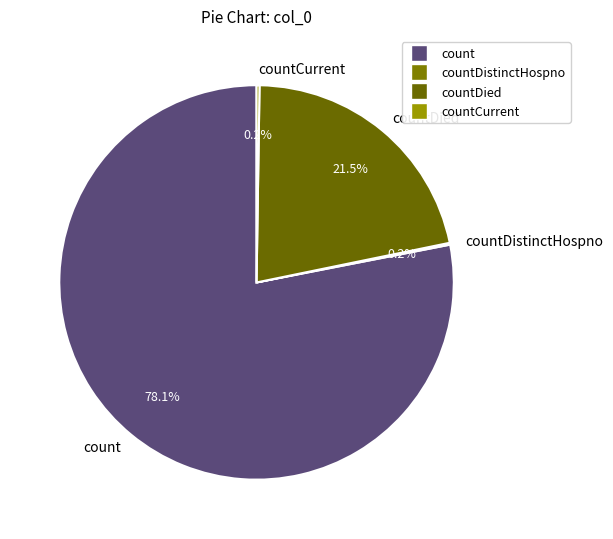

To the nearest percent, what is the difference between the largest and smallest slice percentages?

78%